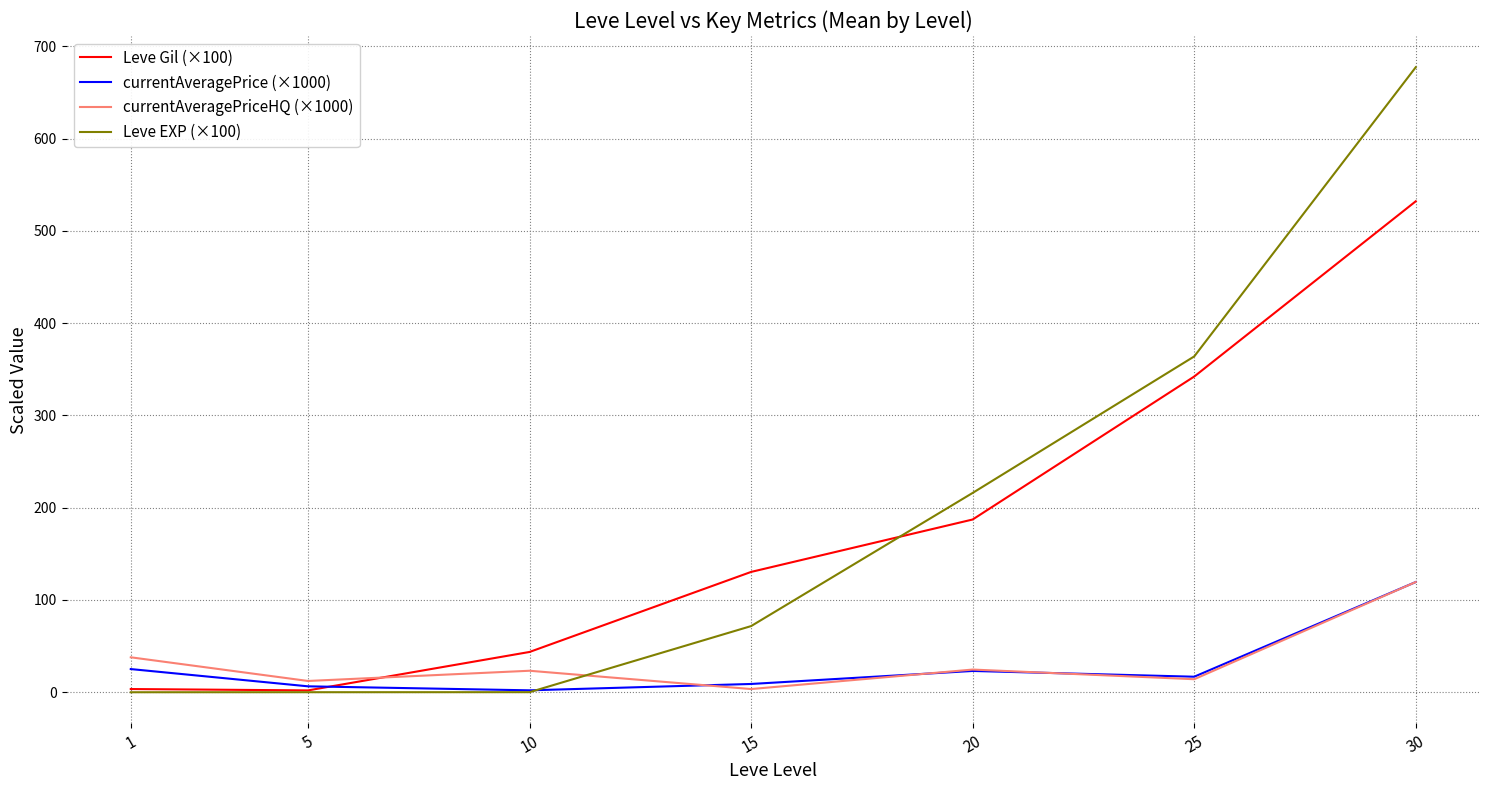

The currentAveragePriceHQ (×1000) series shows 24.6 at 20. True or false?

True